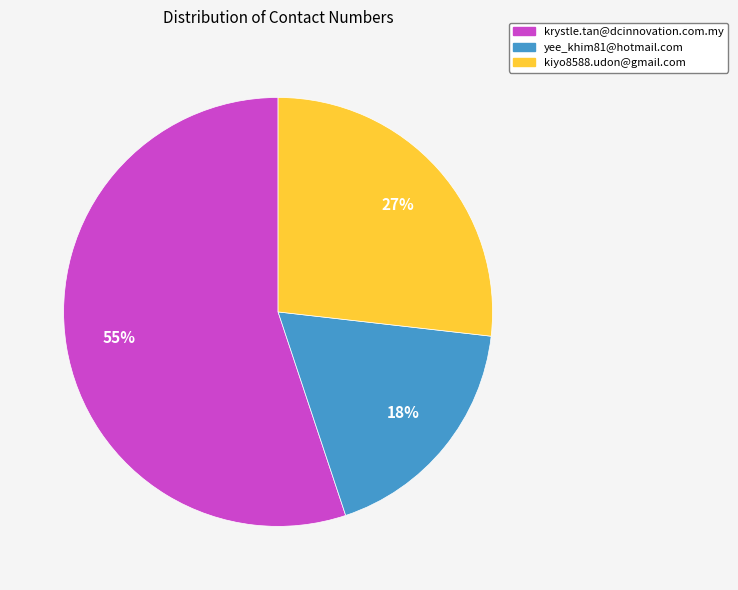

Which category has the smallest portion of the pie?

yee_khim81@hotmail.com